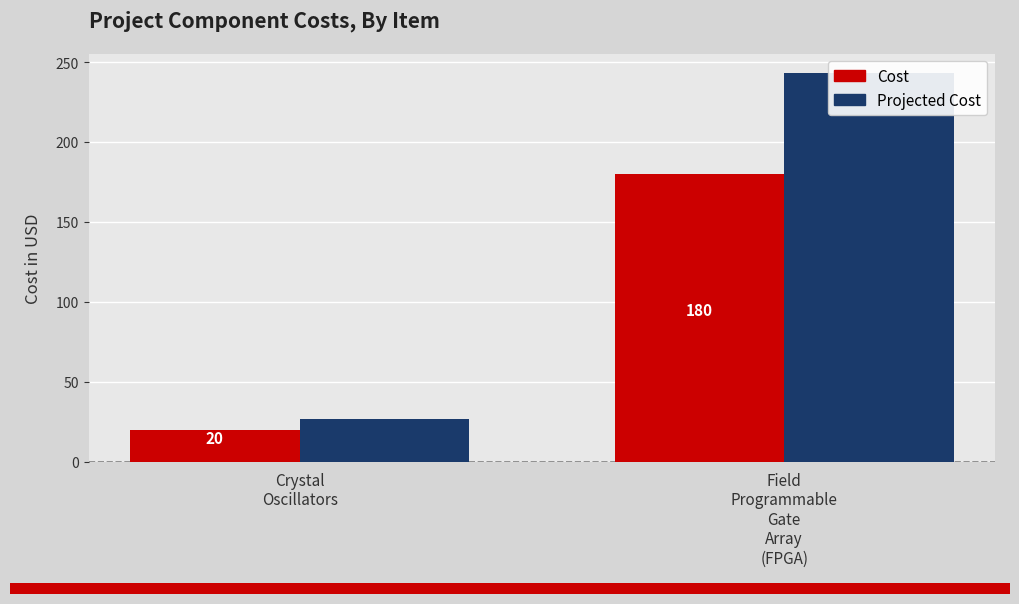

Is it true that Cost equals 180.0 at Field
Programmable
Gate
Array
(FPGA)?

True